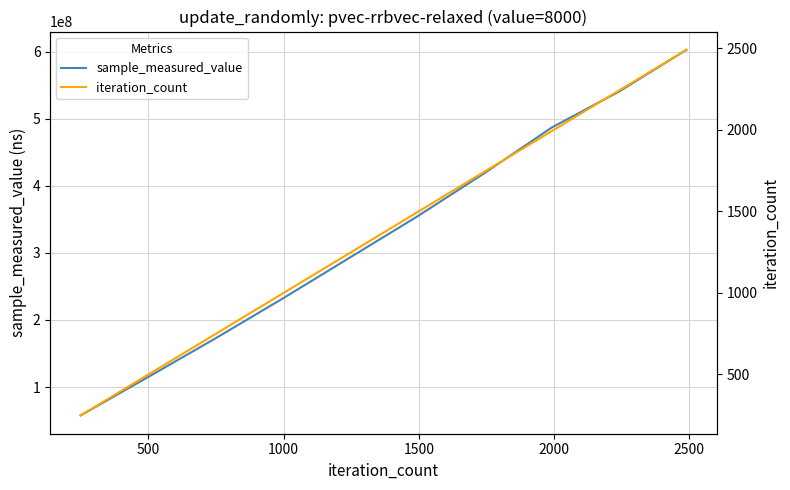

What is the highest value of the sample_measured_value series?

602769863